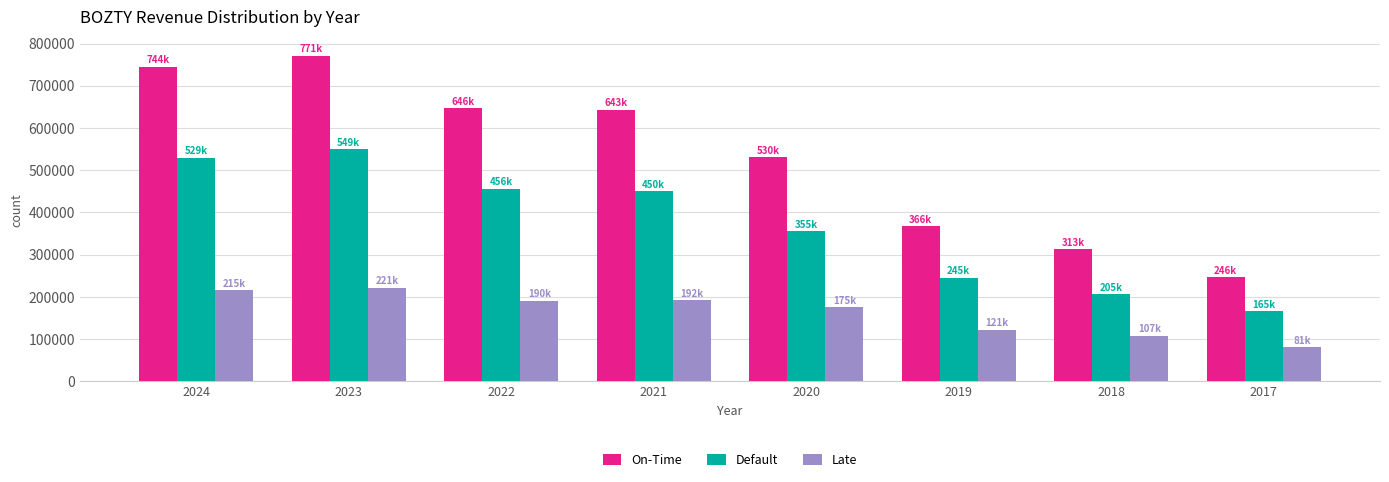

Which series has the largest total across all categories?

On-Time